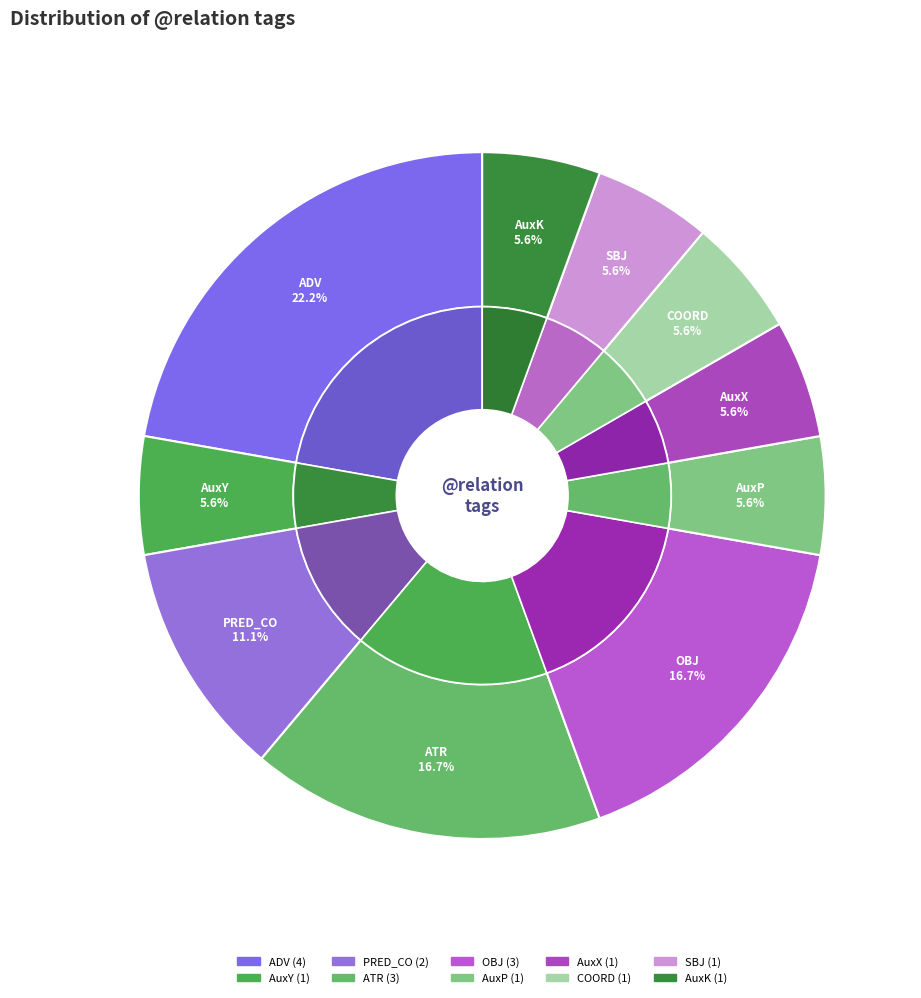

The COORD slice represents 1% of the pie. True or false?

False